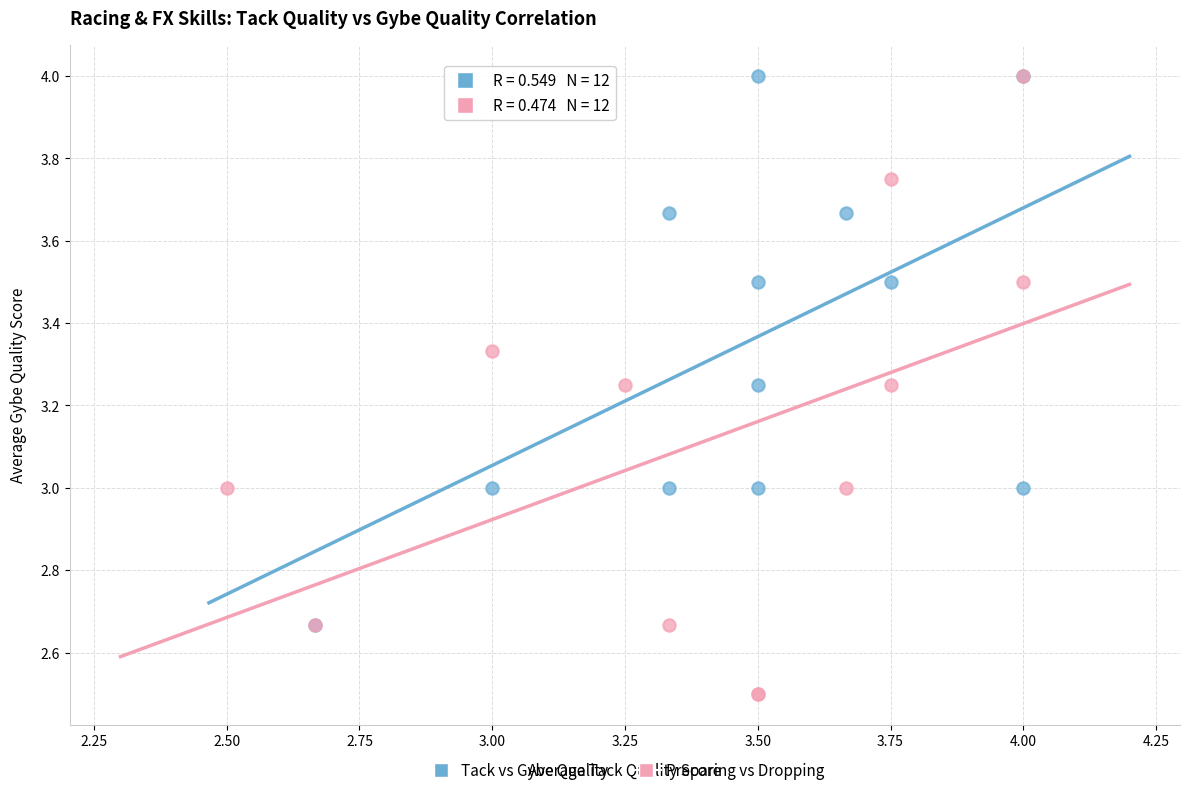

Which series has the widest spread of Y values?

Preparing vs Dropping